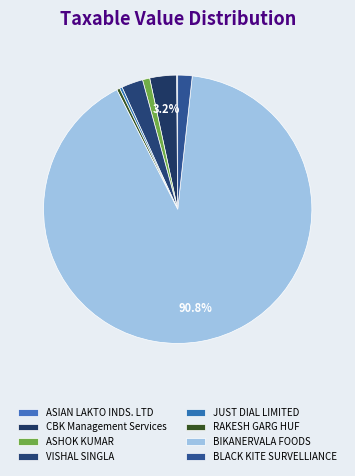

What is the majority slice?

BIKANERVALA FOODS